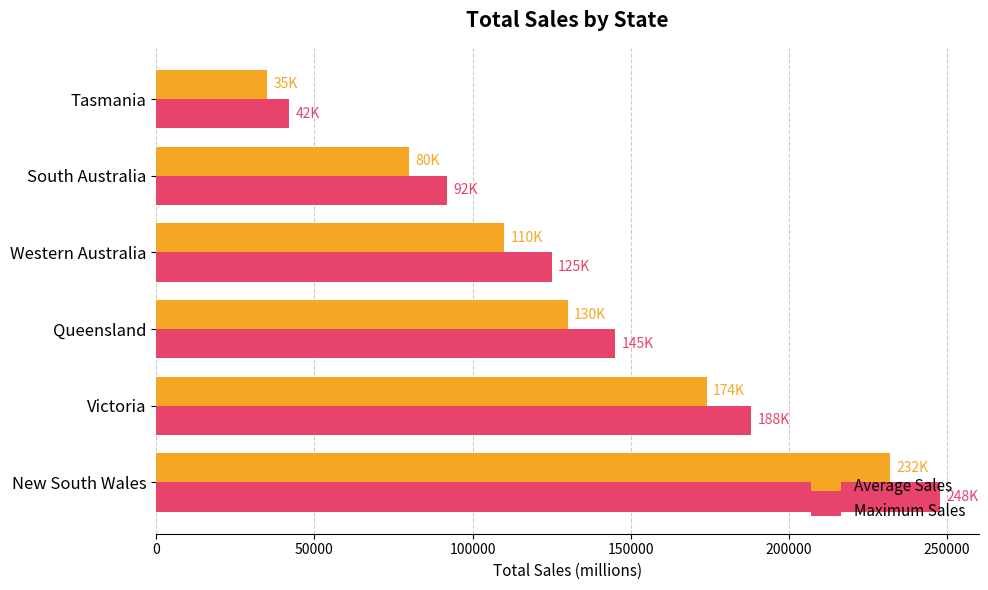

Which series has the largest total across all categories?

Maximum Sales